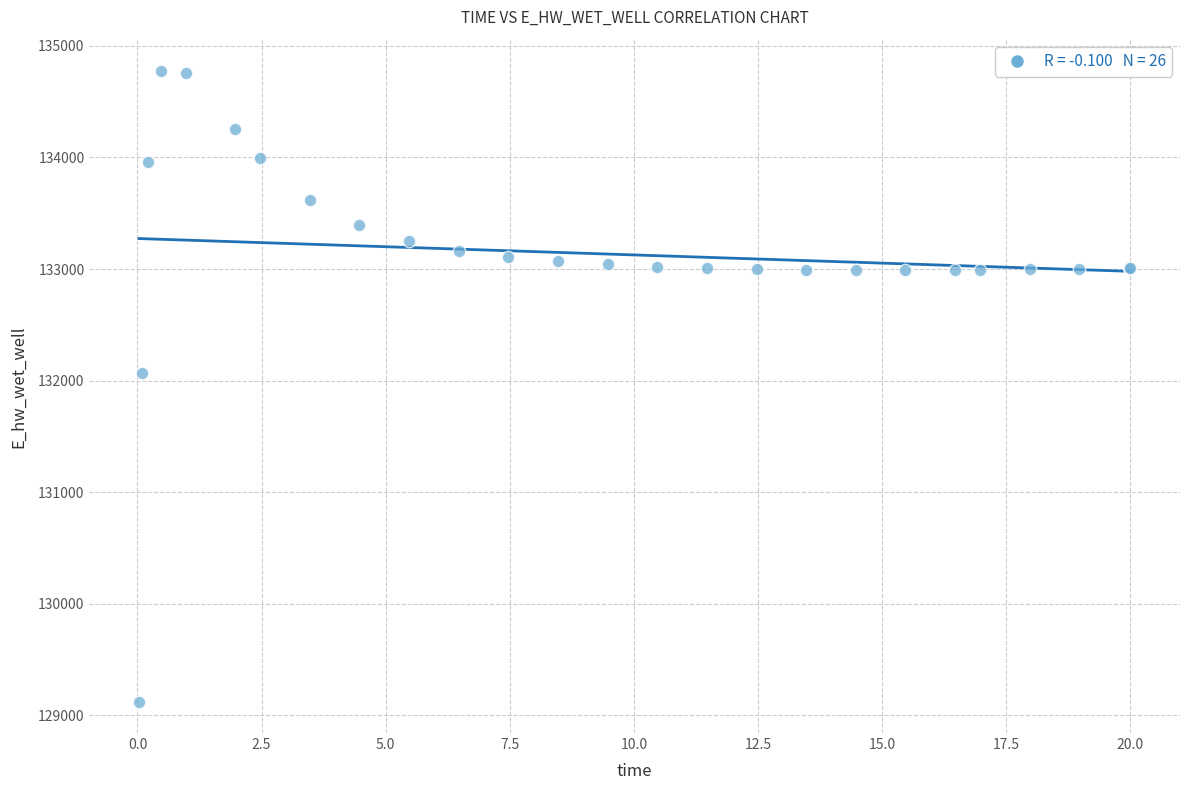

What Y value in the scatter plot is closest to 131949?

132072.1